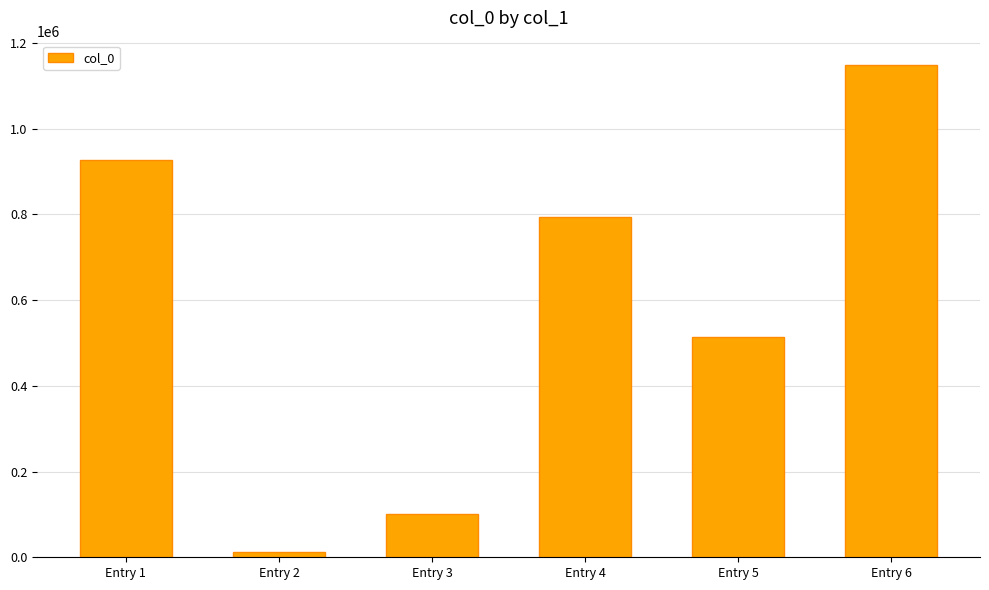

How many data points are less than 793674?

3